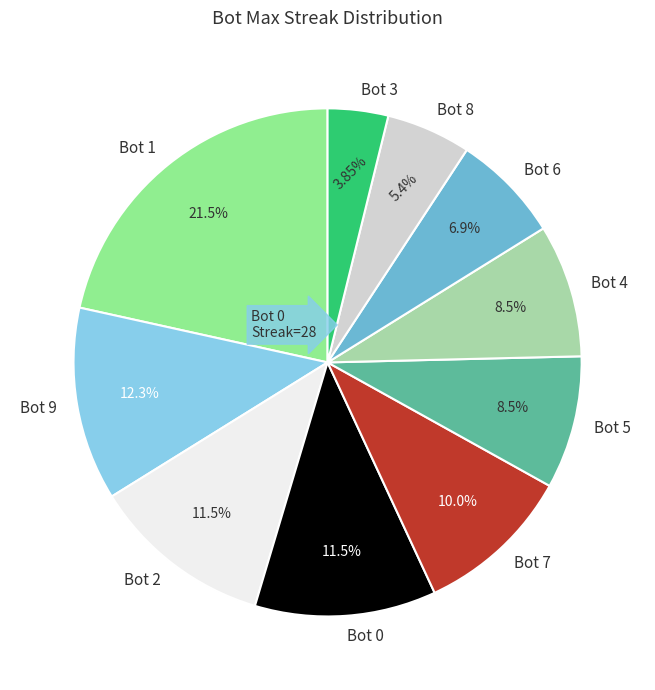

Does Bot 0 account for over 50% of the chart?

No